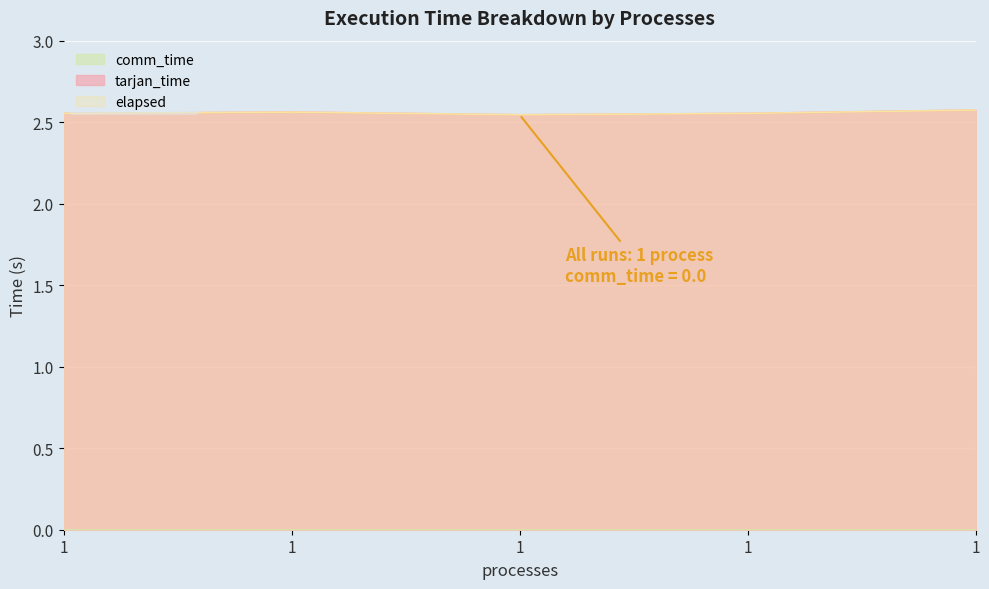

How many data points does each series have?

5